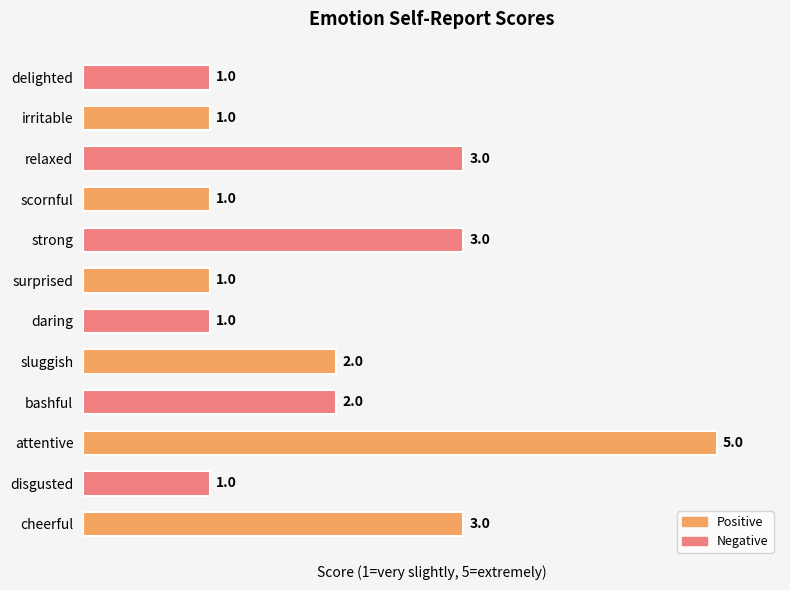

How many values are below 2?

6